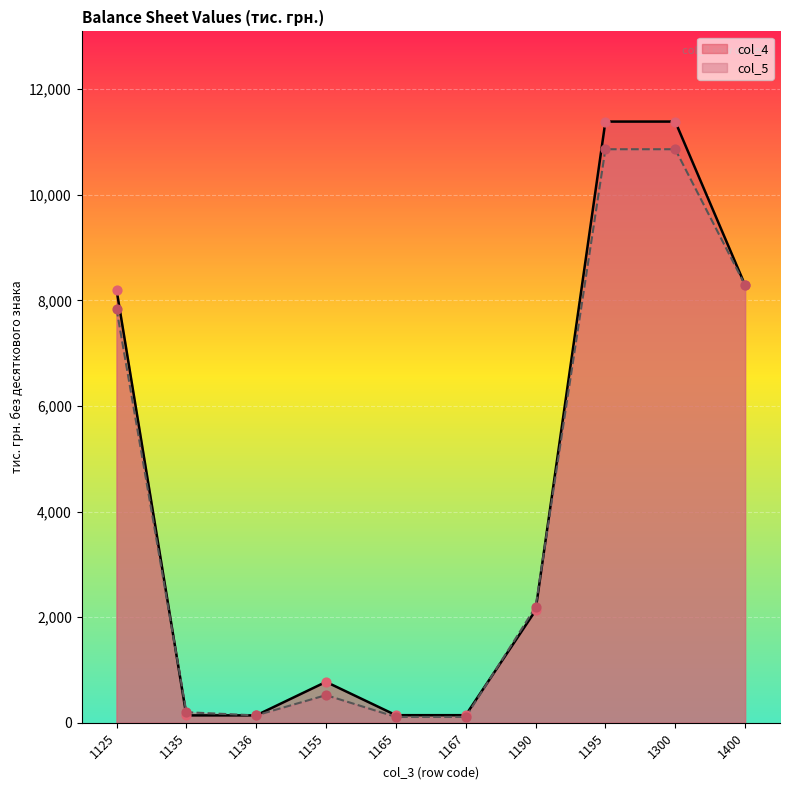

At how many categories does at least one series exceed 4459?

4